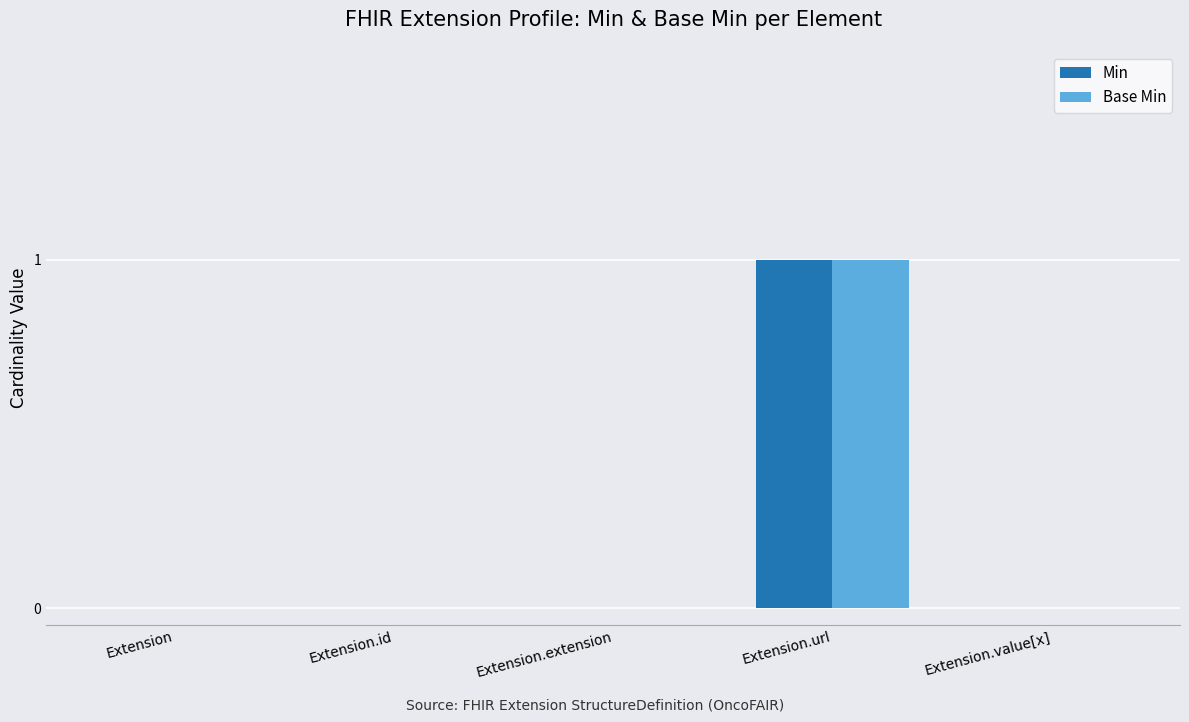

Which category has the highest value across all series?

Extension.url